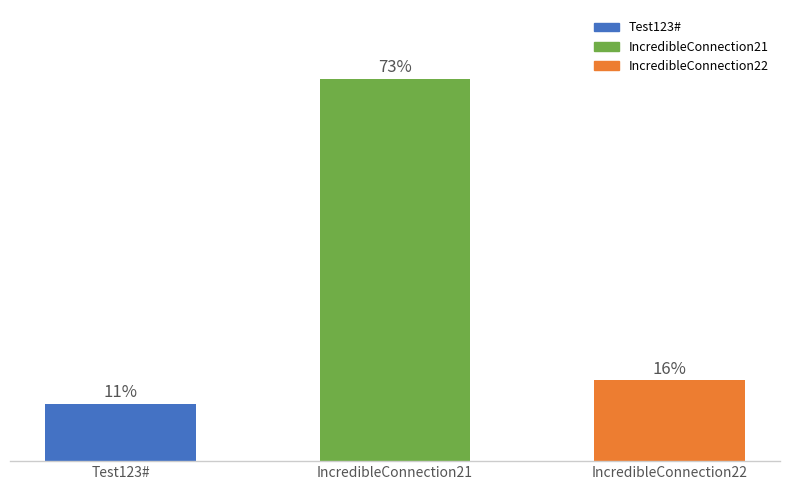

What is the label of the 1st bar from the left?

Test123#